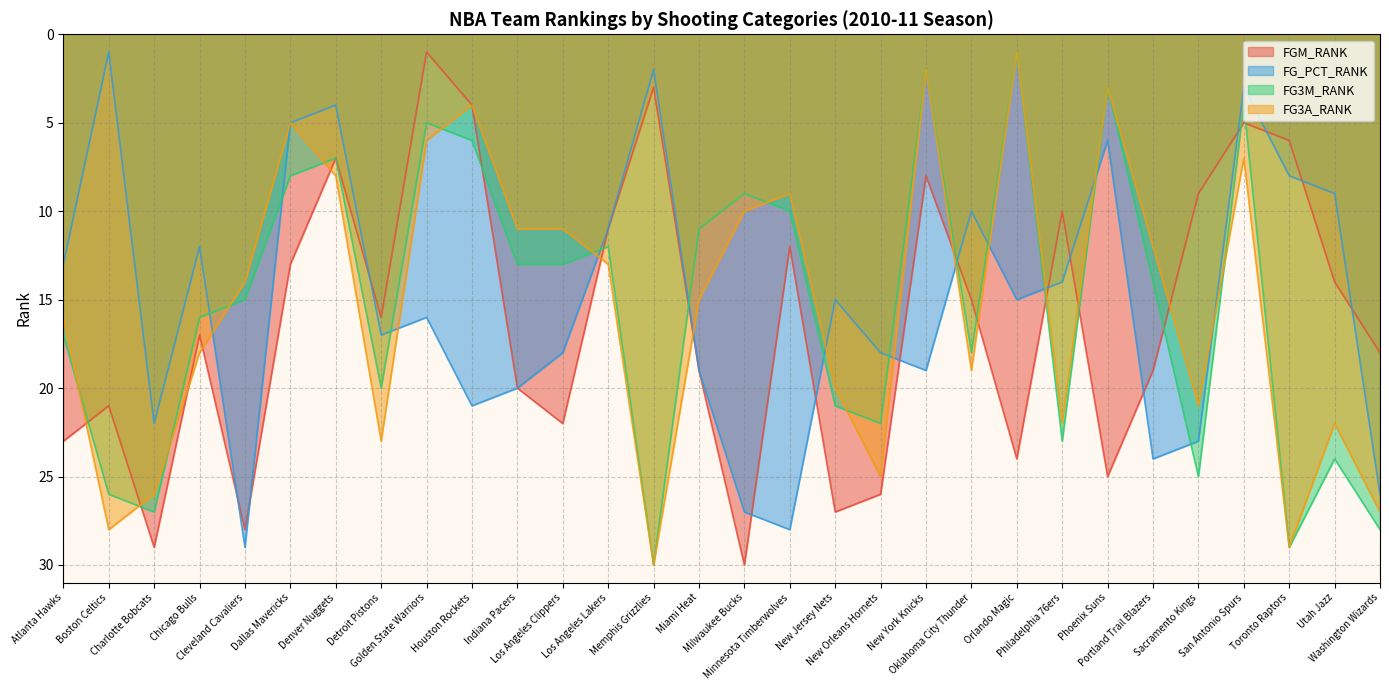

What is the sum of the FG_PCT_RANK values at Los Angeles Clippers and Toronto Raptors?

26